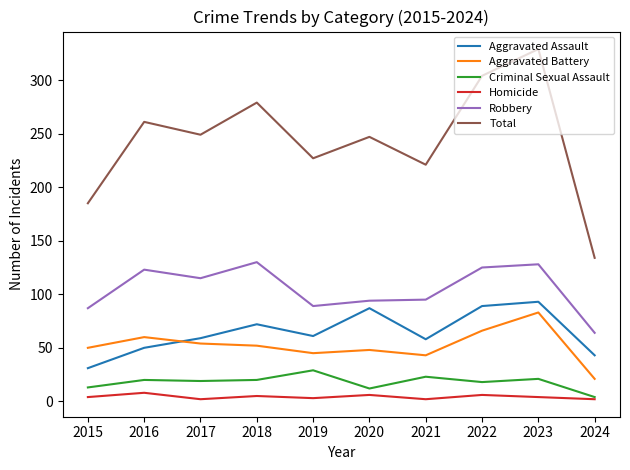

What is the lowest value of the Total series?

134